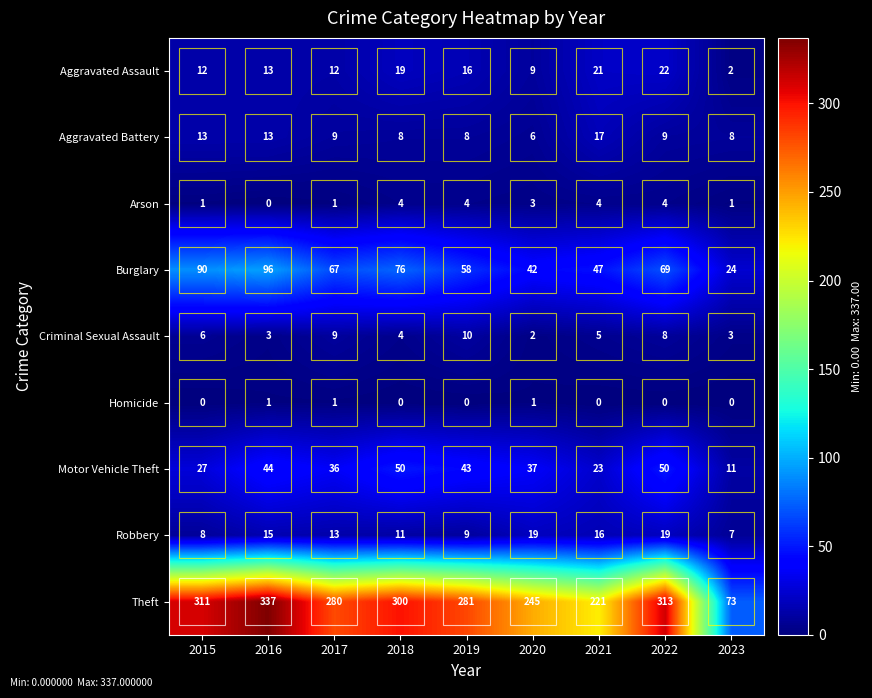

What is the sum of all Homicide values?

3